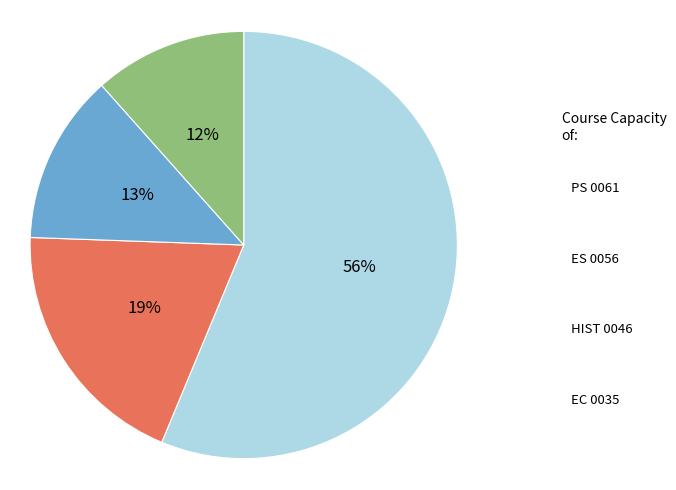

How many segments does this pie chart have?

4